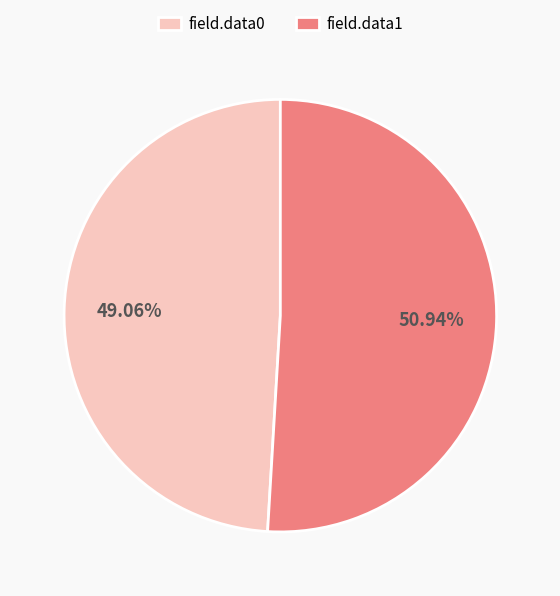

What is the ratio of the value at field.data1 to the value at field.data0?

1.0